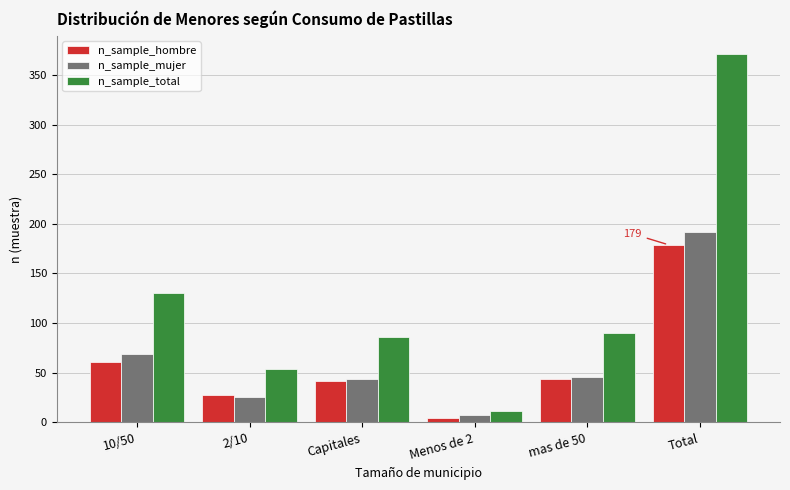

Reading left to right, what are all the values shown in this chart?

n_sample_hombre: 10/50=61	2/10=28	Capitales=42	Menos de 2=4	mas de 50=44	Total=179
n_sample_mujer: 10/50=69	2/10=26	Capitales=44	Menos de 2=7	mas de 50=46	Total=192
n_sample_total: 10/50=130	2/10=54	Capitales=86	Menos de 2=11	mas de 50=90	Total=371